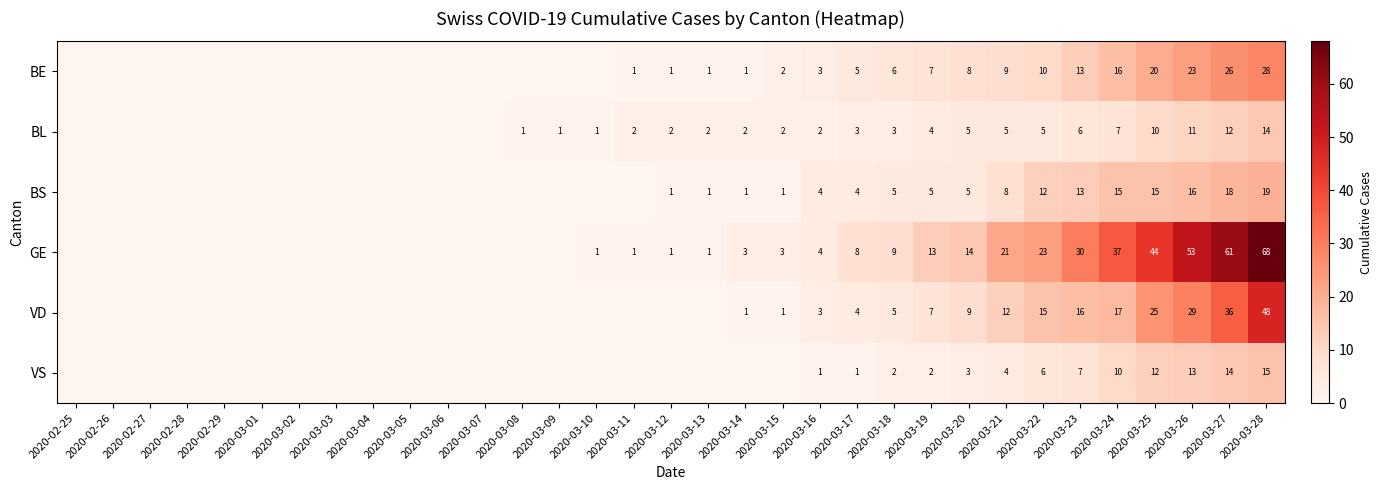

Is it true that BS equals 12 at 2020-03-22?

True